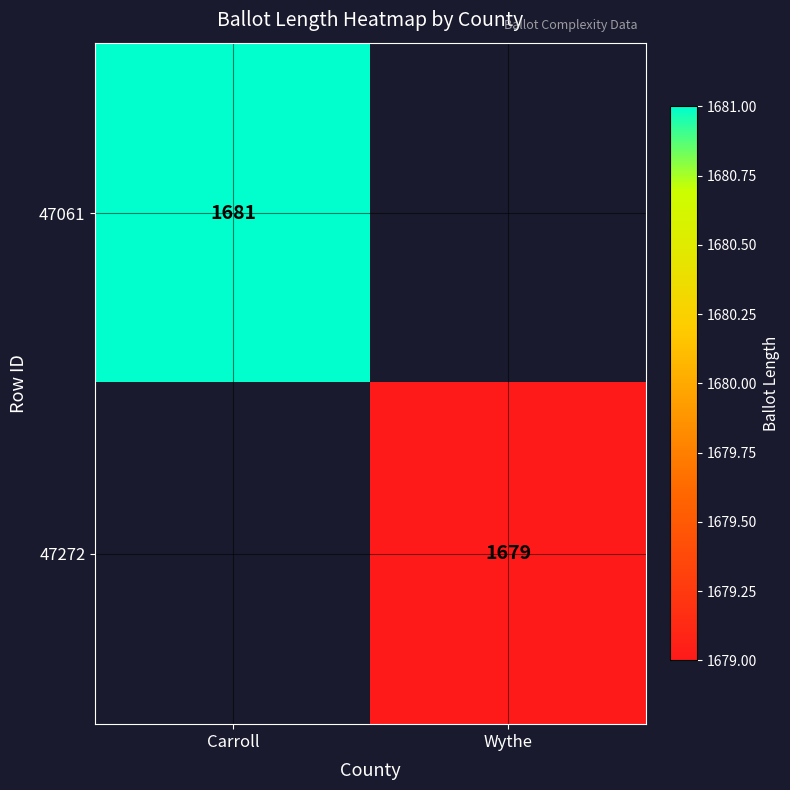

The 47272 series shows 841 at Wythe. True or false?

False